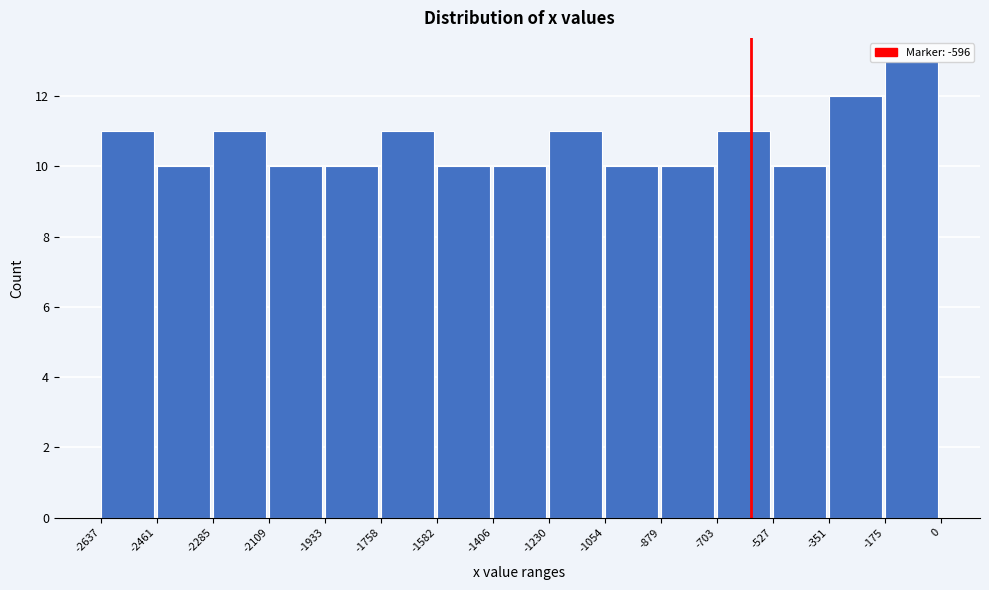

How tall is the bar that spans -1230 to -1054 on the x-axis? The values are not printed on the chart, so give them approximately, as read against the axis.

11